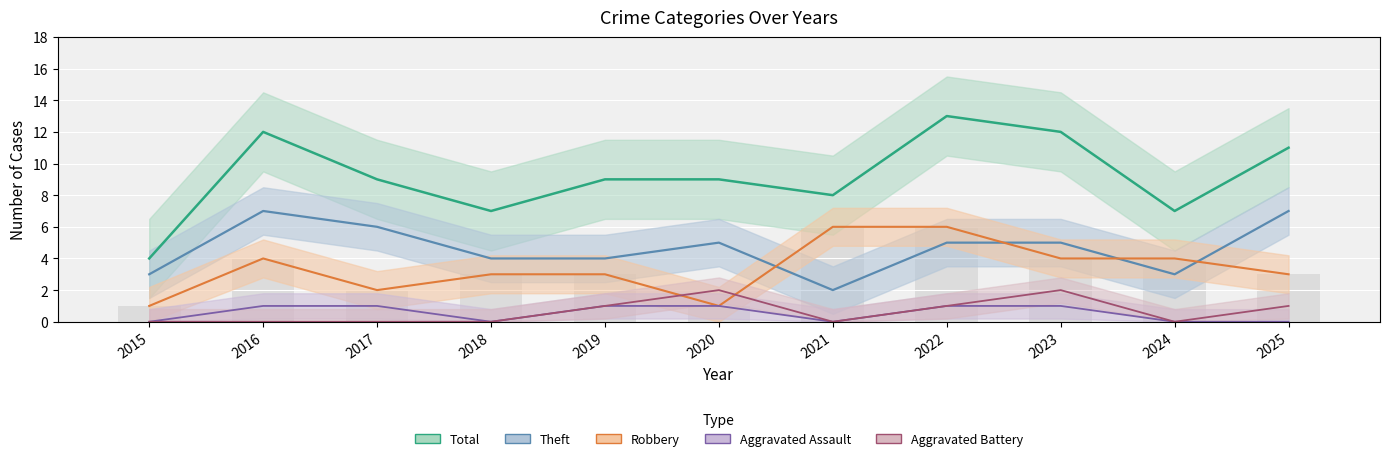

What is the value of the Robbery bar at the 2nd from the left?

4